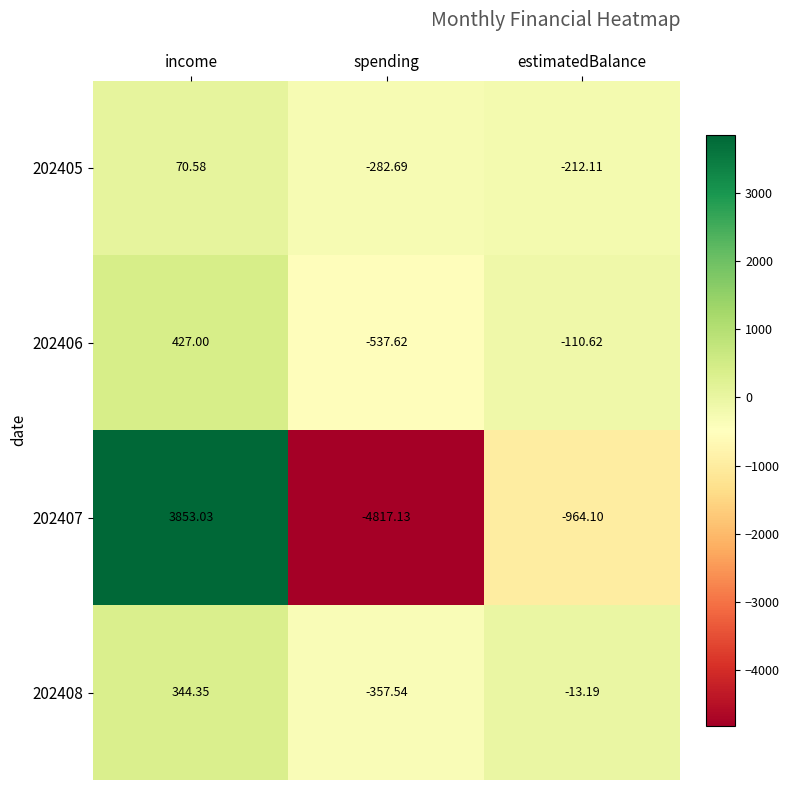

At which label is 202405 closest to -106?

estimatedBalance